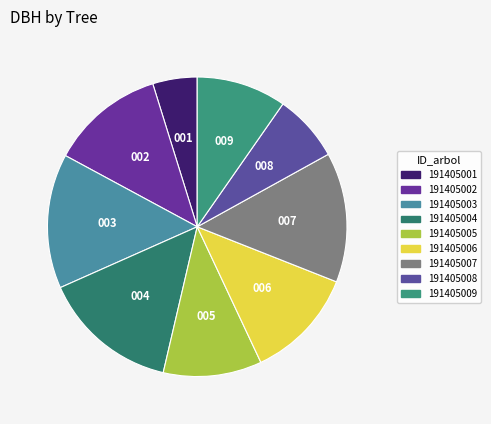

Count the number of slices in the pie.

9